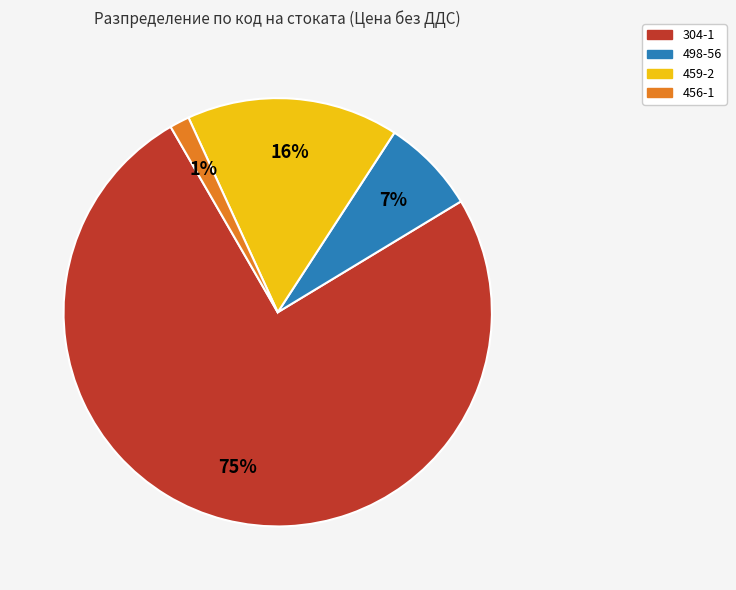

Rank the categories by value from lowest to highest.

456-1, 498-56, 459-2, 304-1